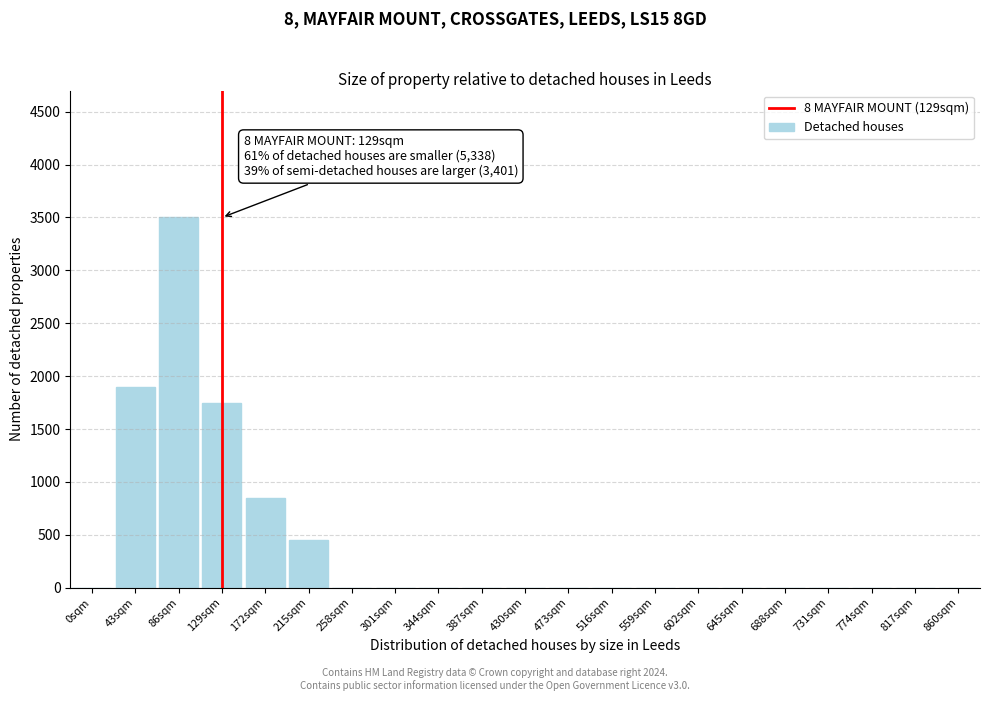

Reading left to right, extract all data points from this chart.

0sqm=0	43sqm=1900	86sqm=3500	129sqm=1750	172sqm=850	215sqm=450	258sqm=0	301sqm=0	344sqm=0	387sqm=0	430sqm=0	473sqm=0	516sqm=0	559sqm=0	602sqm=0	645sqm=0	688sqm=0	731sqm=0	774sqm=0	817sqm=0	860sqm=0